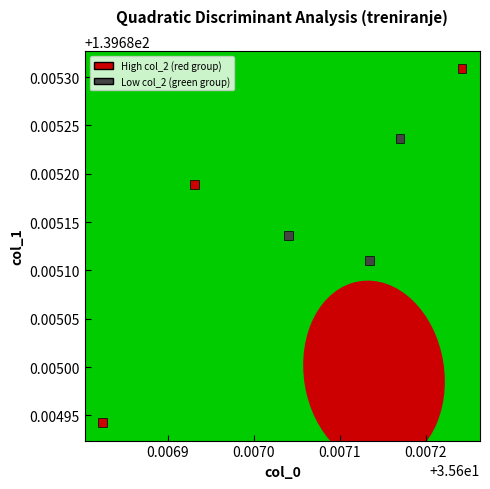

What is the average X value?

35.6